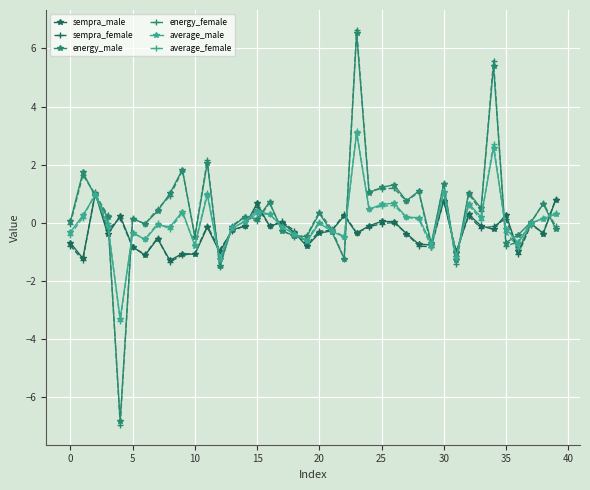

True or false: sempra_female has more than 2 interior local peaks.

True